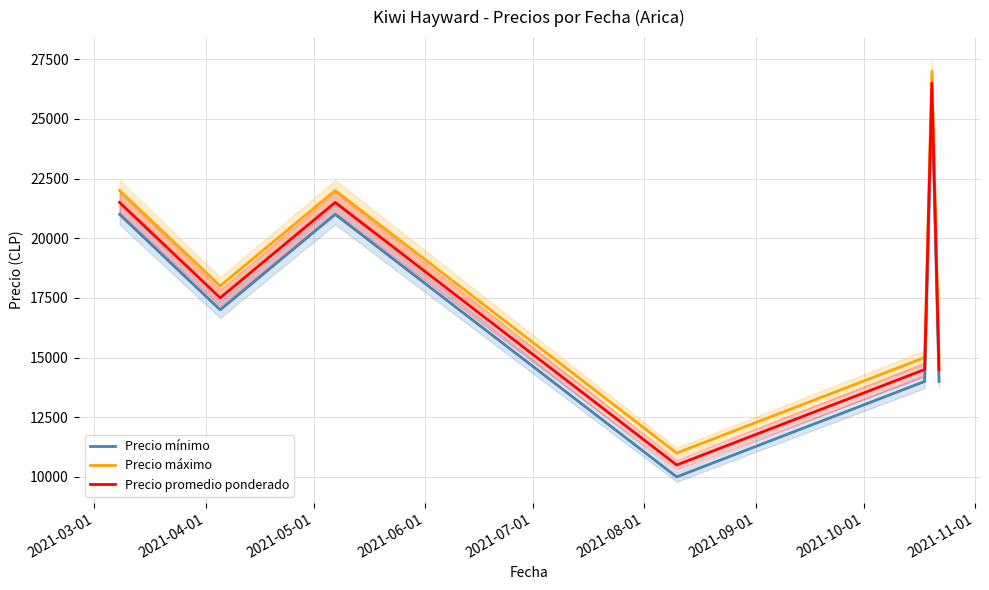

What is the maximum value for Precio máximo?

27000